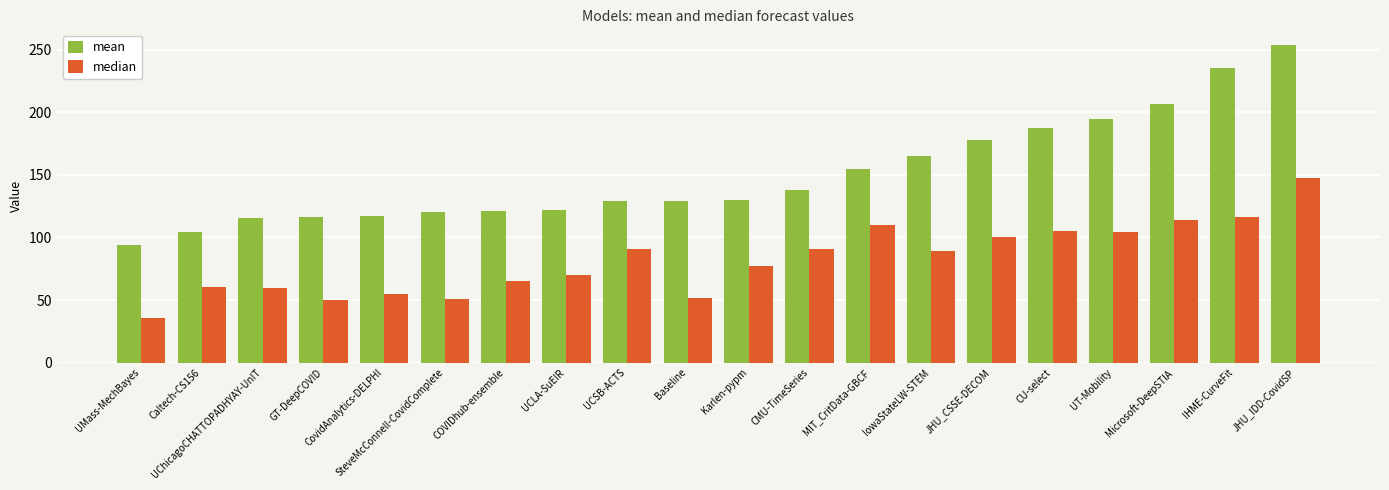

What is the label of the 9th bar from the left?

UCSB-ACTS